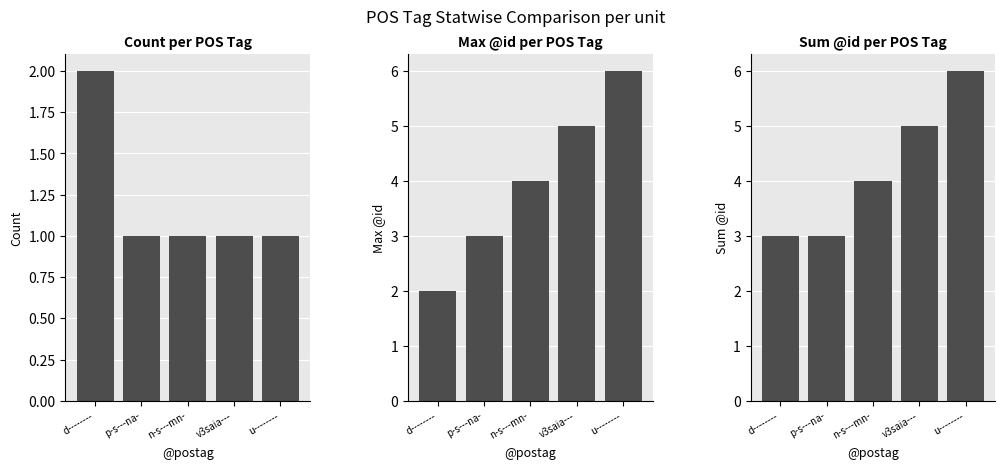

Is it true that Count equals 1 at n-s---mn-?

True